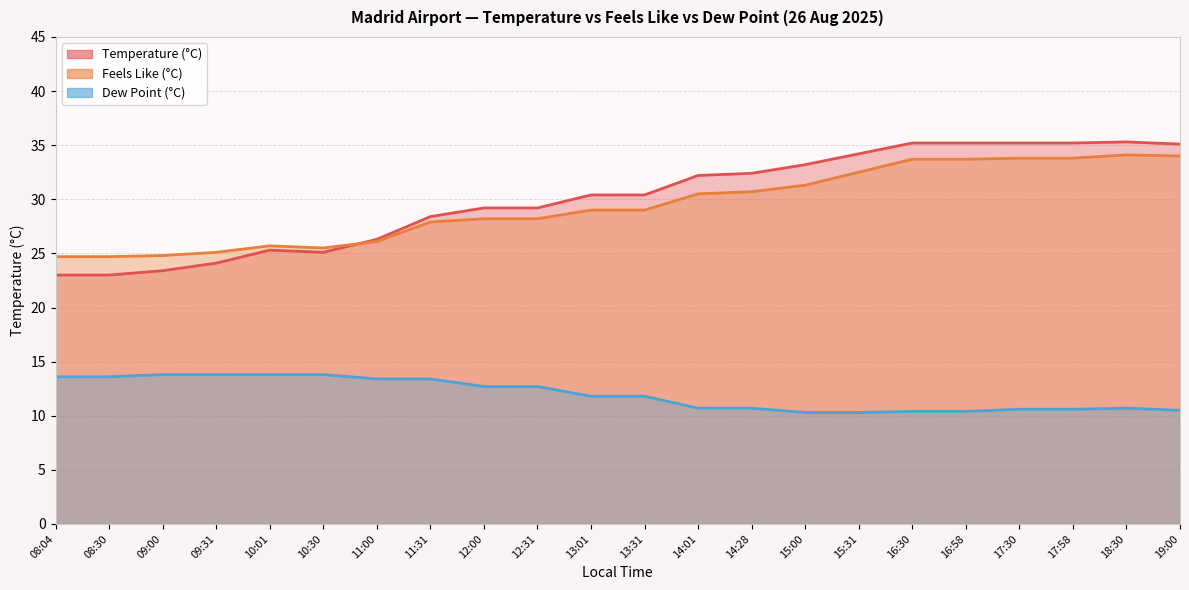

Which label corresponds to the largest value in the chart?

18:30